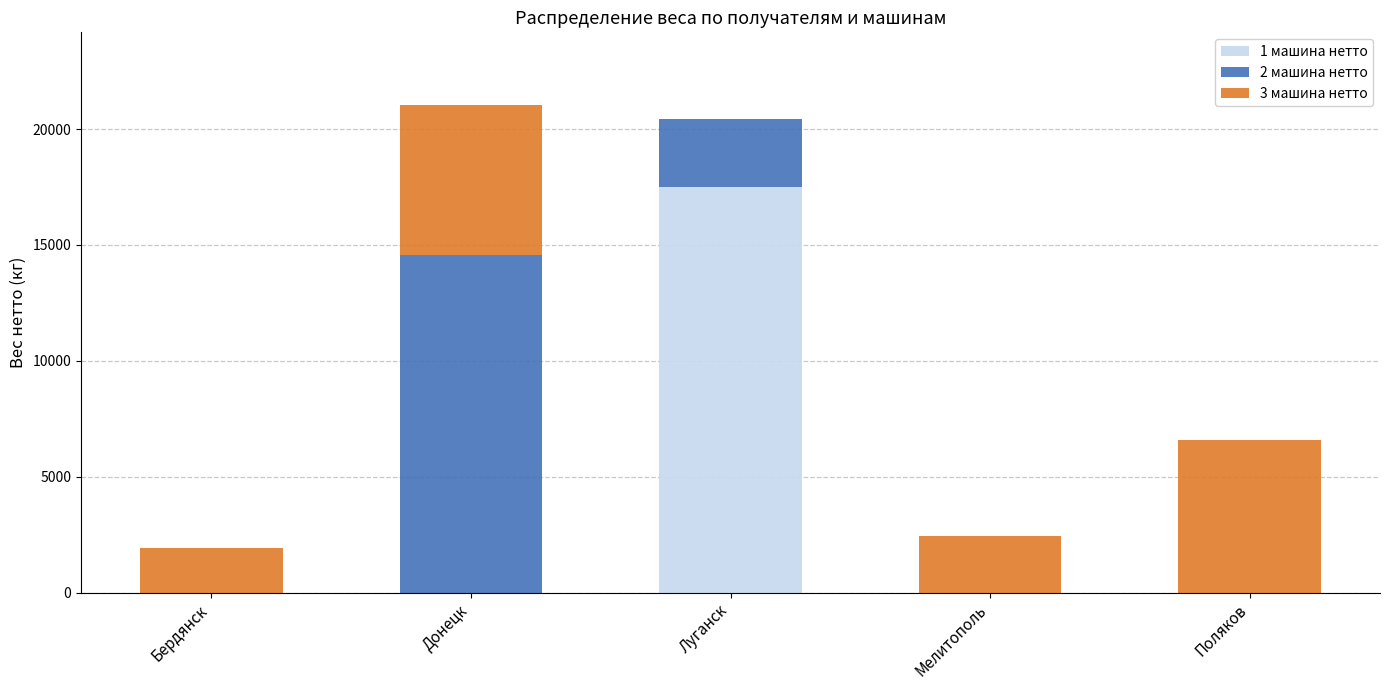

What is the total value across all series at Поляков?

6600